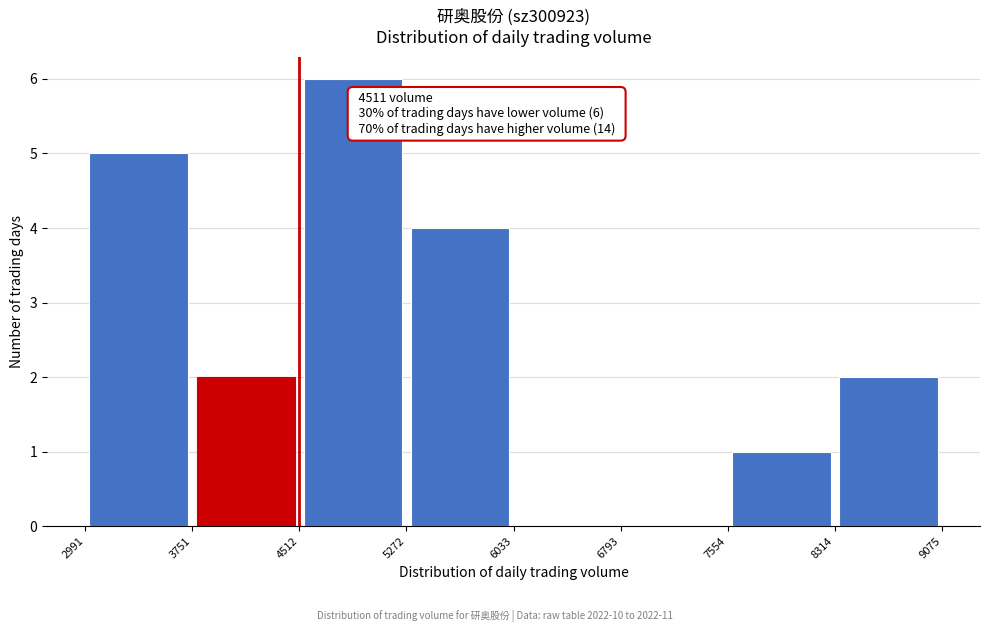

Which range on the x-axis has the tallest bar?

4512 to 5272